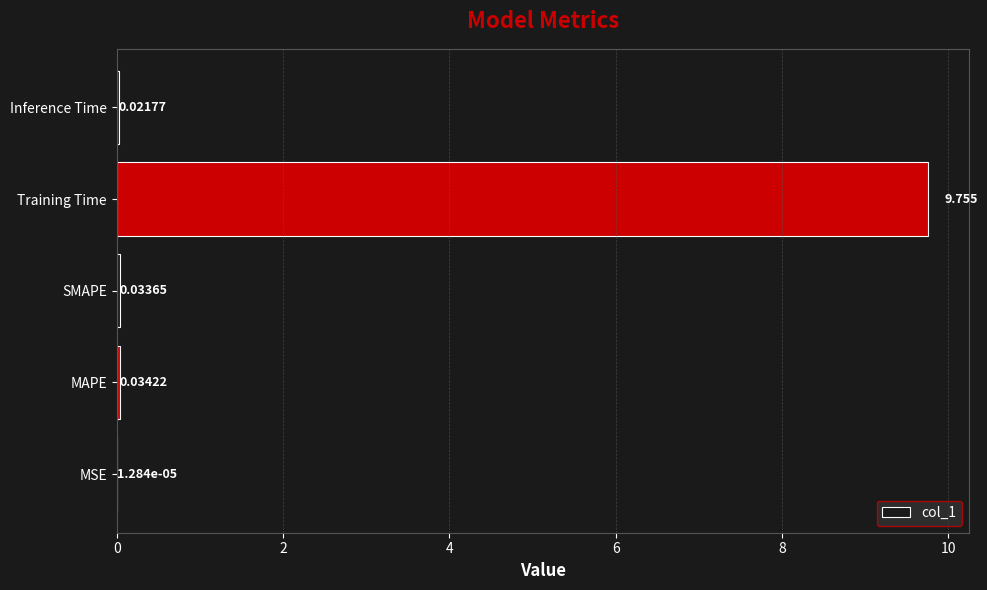

Which has a higher value, Training Time or Inference Time?

Training Time